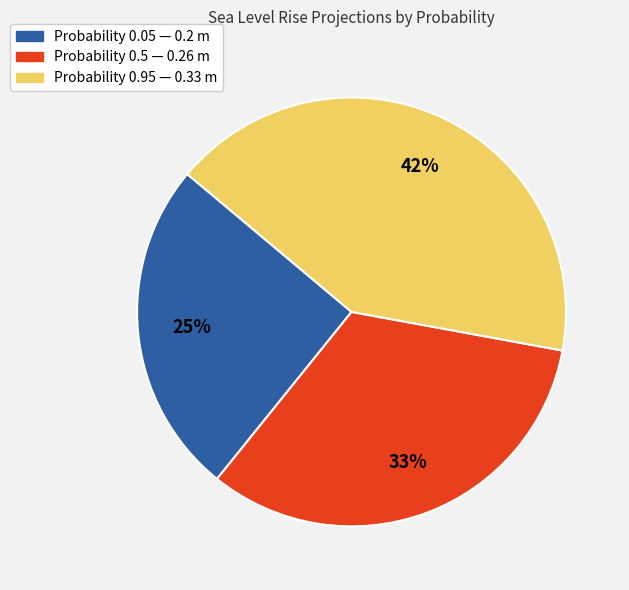

Do Probability 0.95 — 0.33 m and Probability 0.5 — 0.26 m together represent more than half of the pie?

Yes